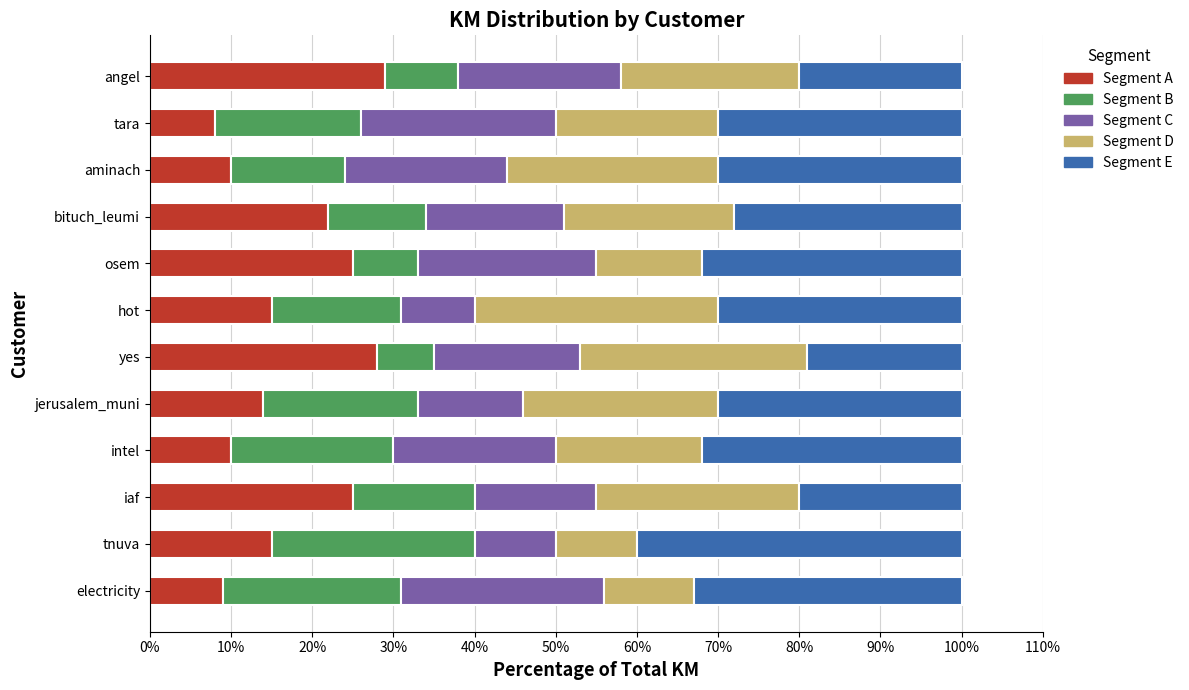

What is the total value across all series at tnuva?

100.0